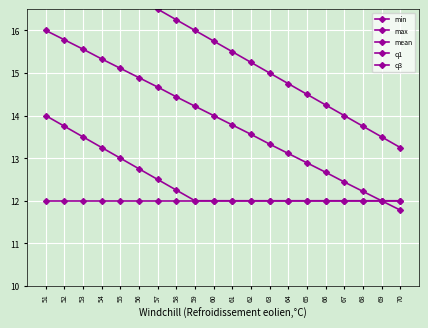

True or false: max and q3 cross at least once.

False